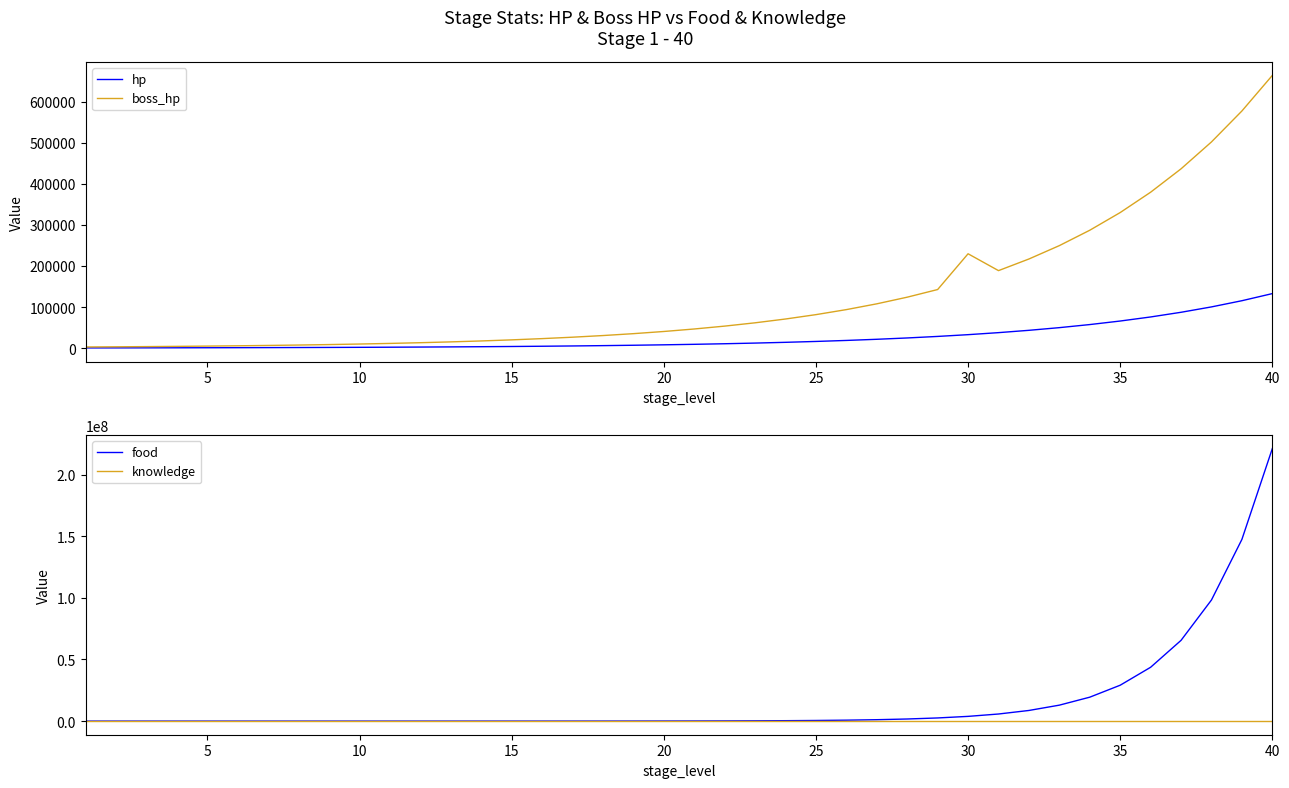

How many data points in hp are above 9328?

20